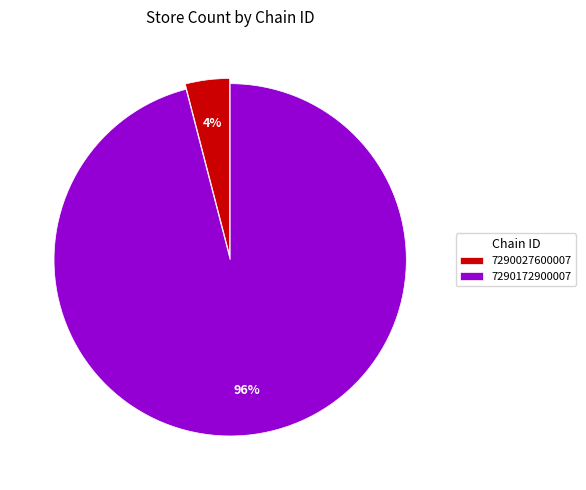

To the nearest percent, what percentage of the pie is 7290172900007?

96%